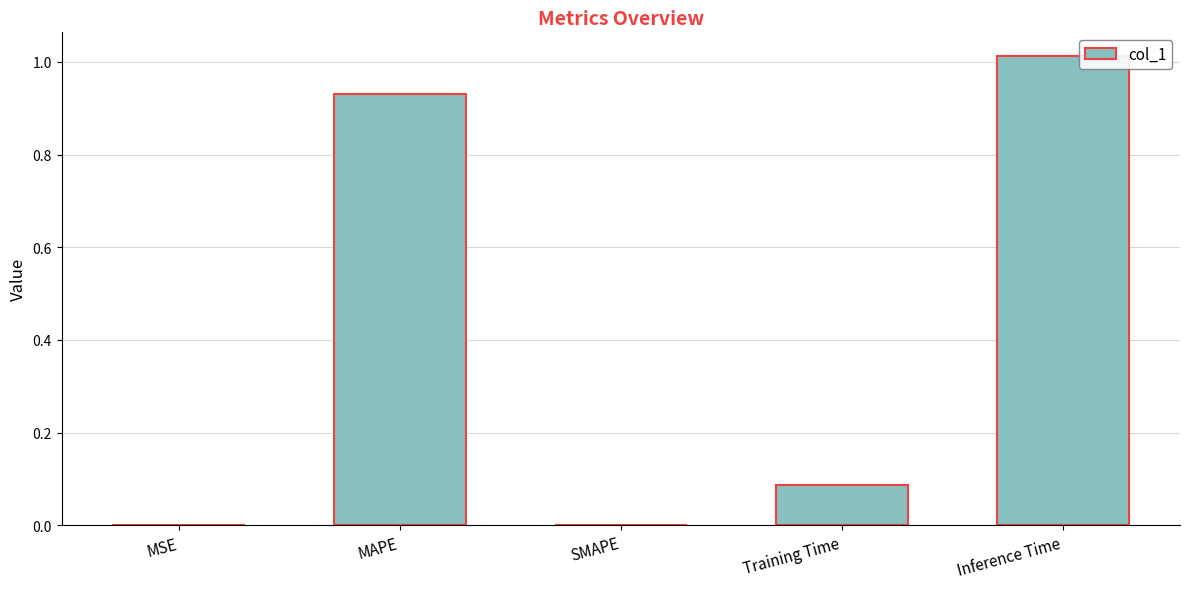

Are the bars grouped side by side (vs. stacked)?

No